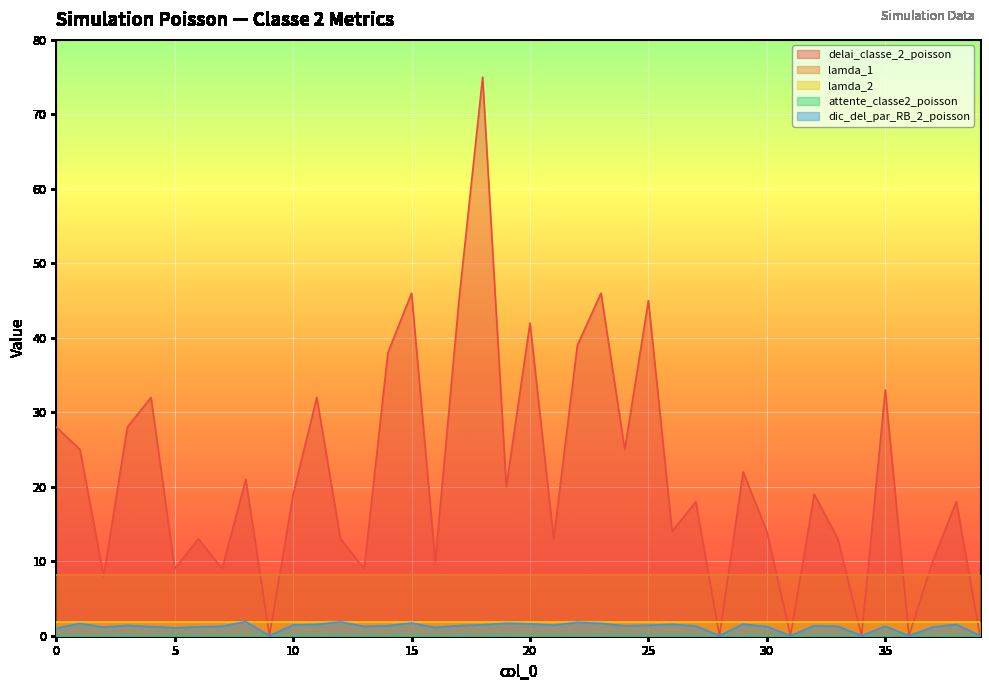

At which category does dic_del_par_RB_2_poisson reach its first local peak?

1